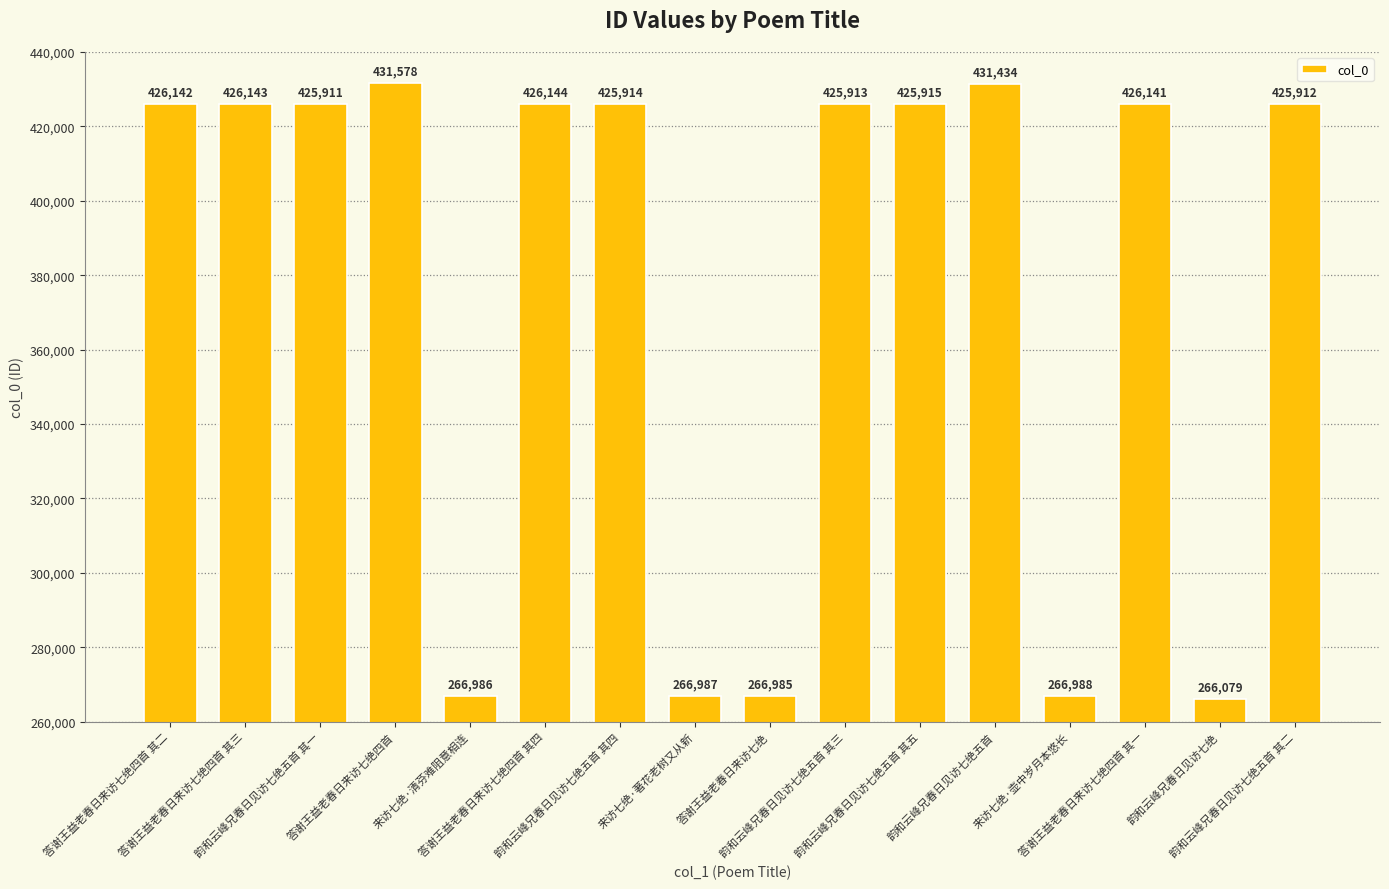

Rank the categories by value from highest to lowest.

答谢王益老春日来访七绝四首, 韵和云峰兄春日见访七绝五首, 答谢王益老春日来访七绝四首 其四, 答谢王益老春日来访七绝四首 其三, 答谢王益老春日来访七绝四首 其二, 答谢王益老春日来访七绝四首 其一, 韵和云峰兄春日见访七绝五首 其五, 韵和云峰兄春日见访七绝五首 其四, 韵和云峰兄春日见访七绝五首 其三, 韵和云峰兄春日见访七绝五首 其二, 韵和云峰兄春日见访七绝五首 其一, 来访七绝·壶中岁月本悠长, 来访七绝·著花老树又从新, 来访七绝·清芬难阻意相连, 答谢王益老春日来访七绝, 韵和云峰兄春日见访七绝